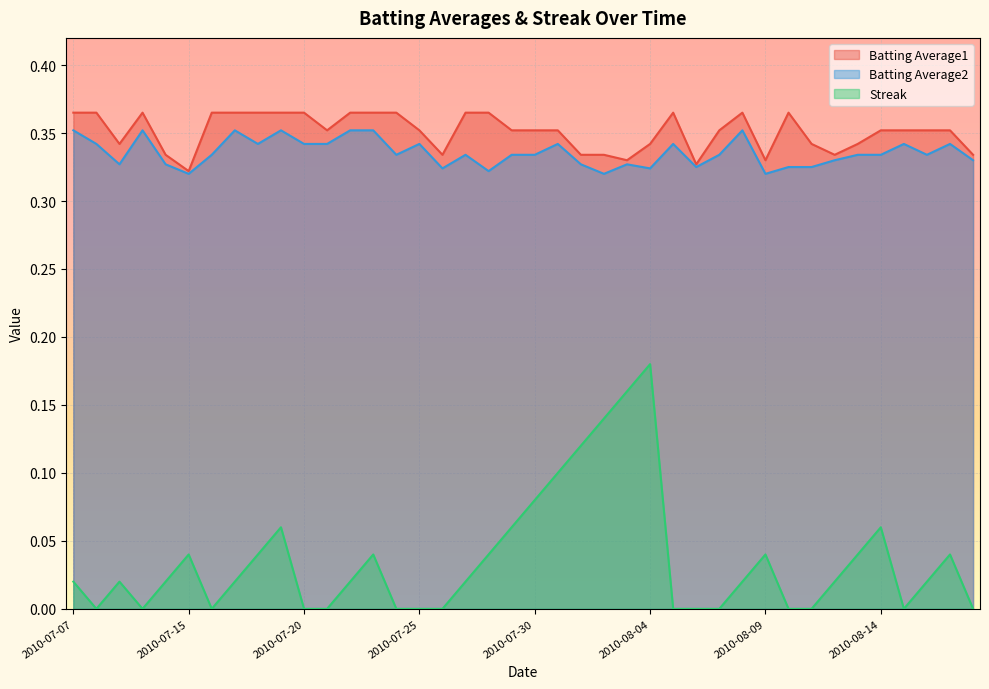

True or false: Streak and Batting Average1 cross at least once.

False